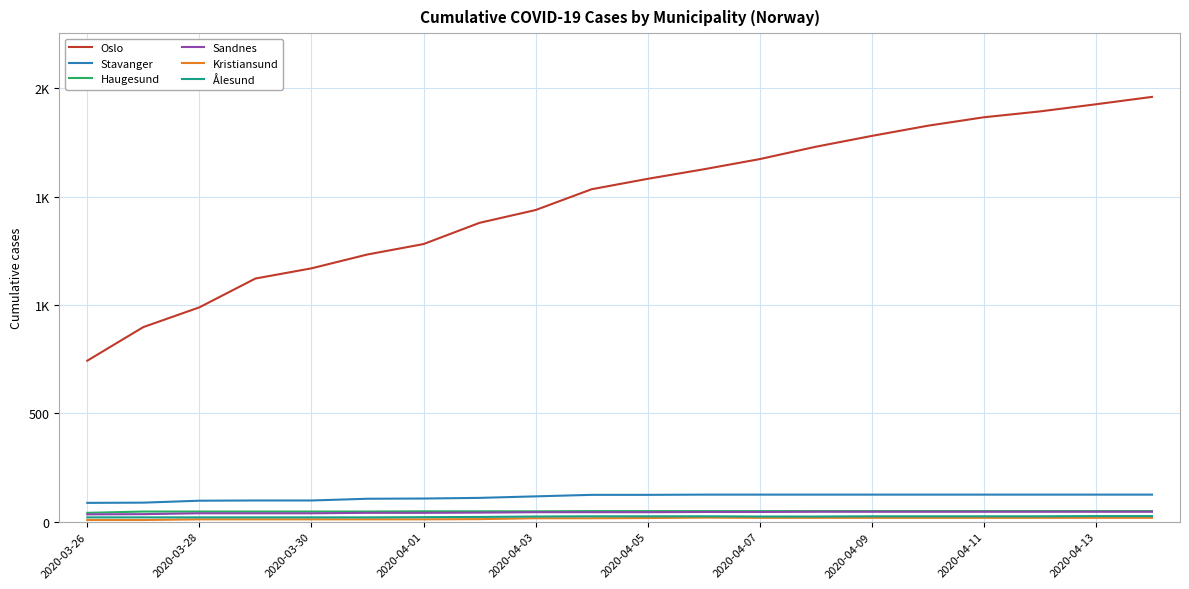

Is this an area chart (filled region under the line)?

No